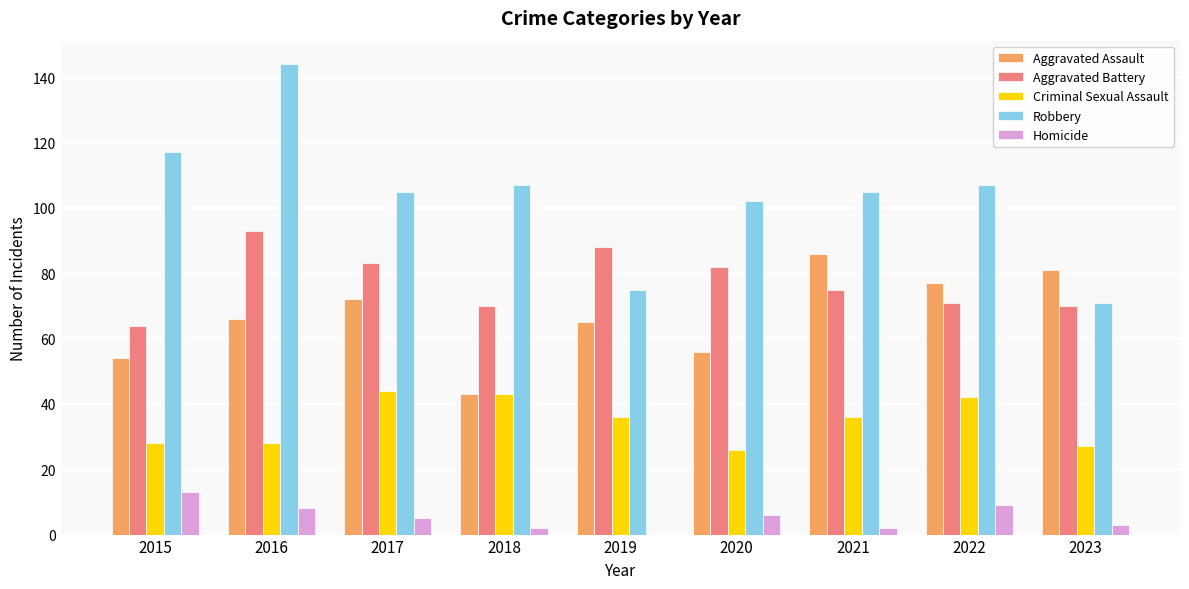

What is the approximate value of Criminal Sexual Assault at 2022, to the nearest 10?

40